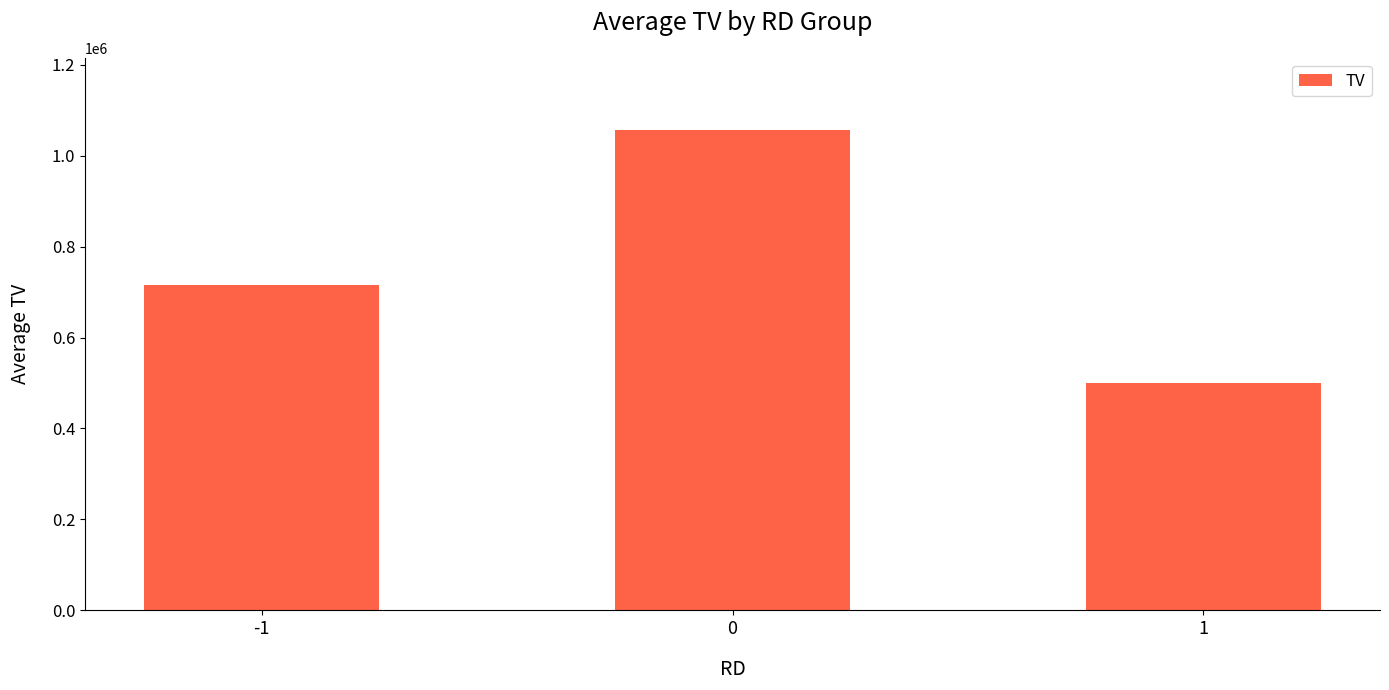

The value at 0 is 1566493.3. True or false?

False